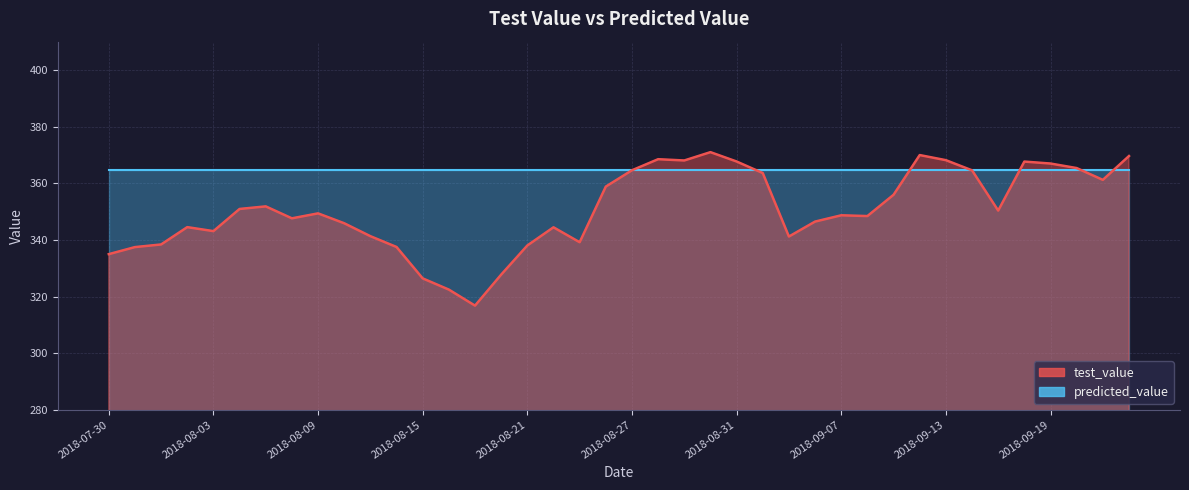

List the labels in order of value, largest first.

2018-08-30, 2018-09-12, 2018-09-24, 2018-08-28, 2018-09-13, 2018-08-29, 2018-08-31, 2018-09-18, 2018-09-19, 2018-09-20, 2018-08-27, 2018-09-14, 2018-09-04, 2018-09-21, 2018-08-24, 2018-09-11, 2018-08-07, 2018-08-06, 2018-09-17, 2018-08-09, 2018-09-07, 2018-09-10, 2018-08-08, 2018-09-06, 2018-08-10, 2018-08-02, 2018-08-22, 2018-08-03, 2018-08-13, 2018-09-05, 2018-08-23, 2018-08-01, 2018-08-21, 2018-08-14, 2018-07-31, 2018-07-30, 2018-08-20, 2018-08-15, 2018-08-16, 2018-08-17